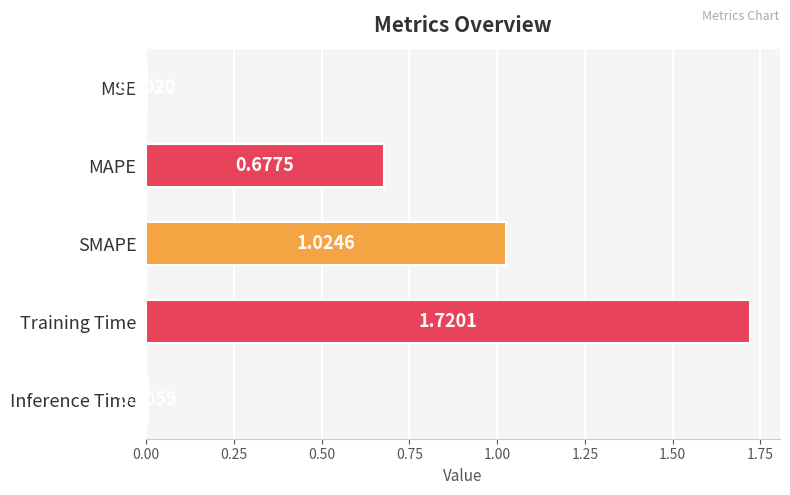

Where is the data nearest to the value 0?

MSE